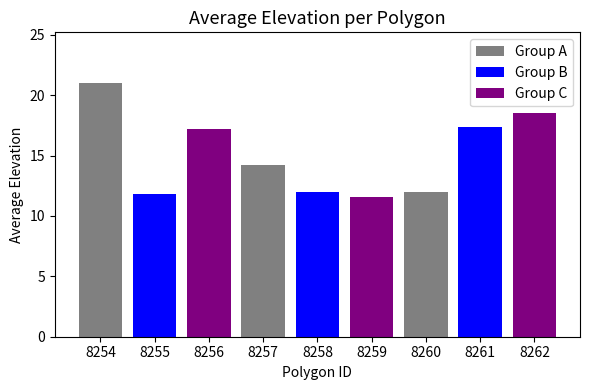

What is the value of the 2nd bar from the left?

11.8